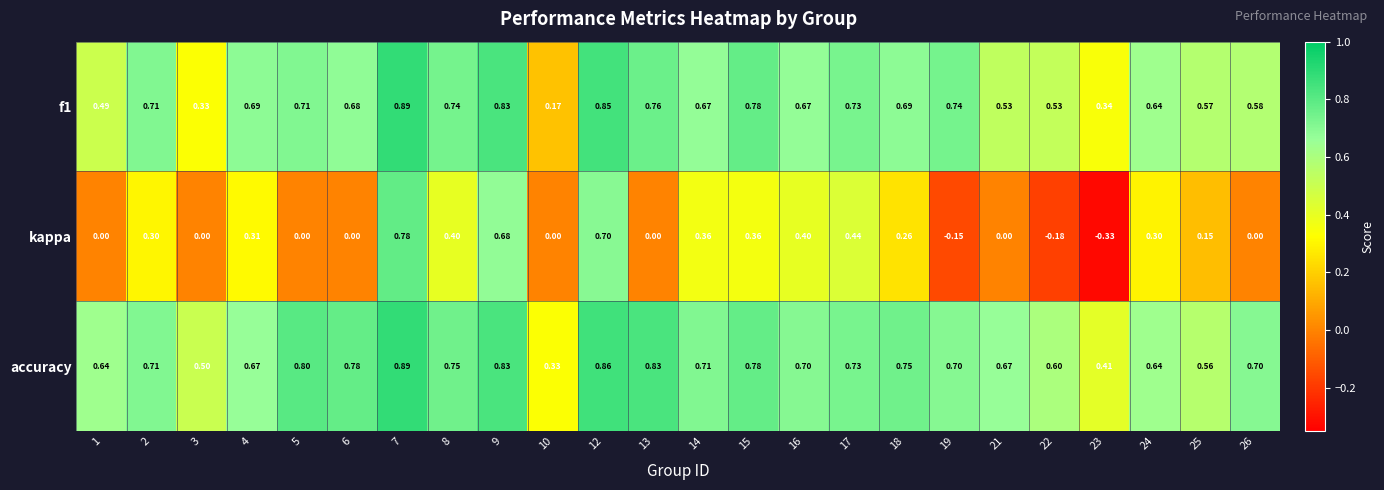

Which series has the largest total across all categories?

accuracy